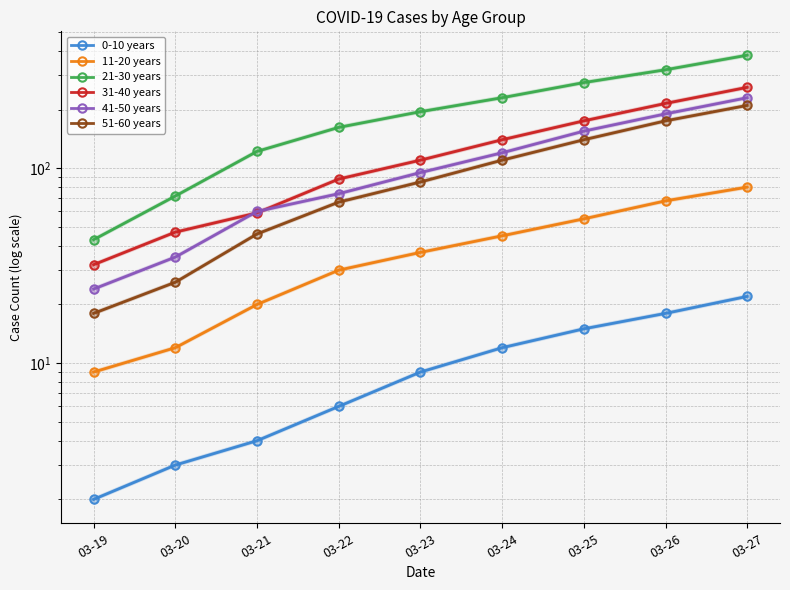

How many 11-20 years values are between 20 and 55?

5